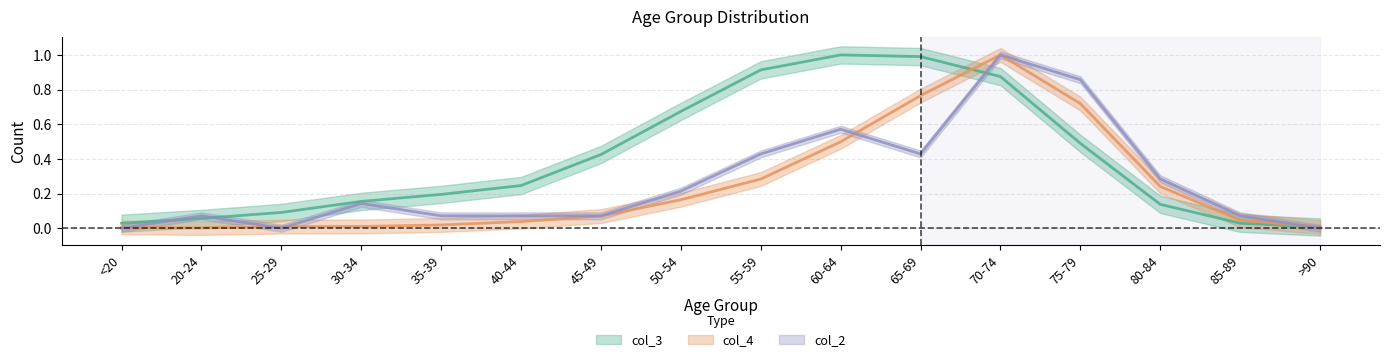

What position from the left is >90?

16